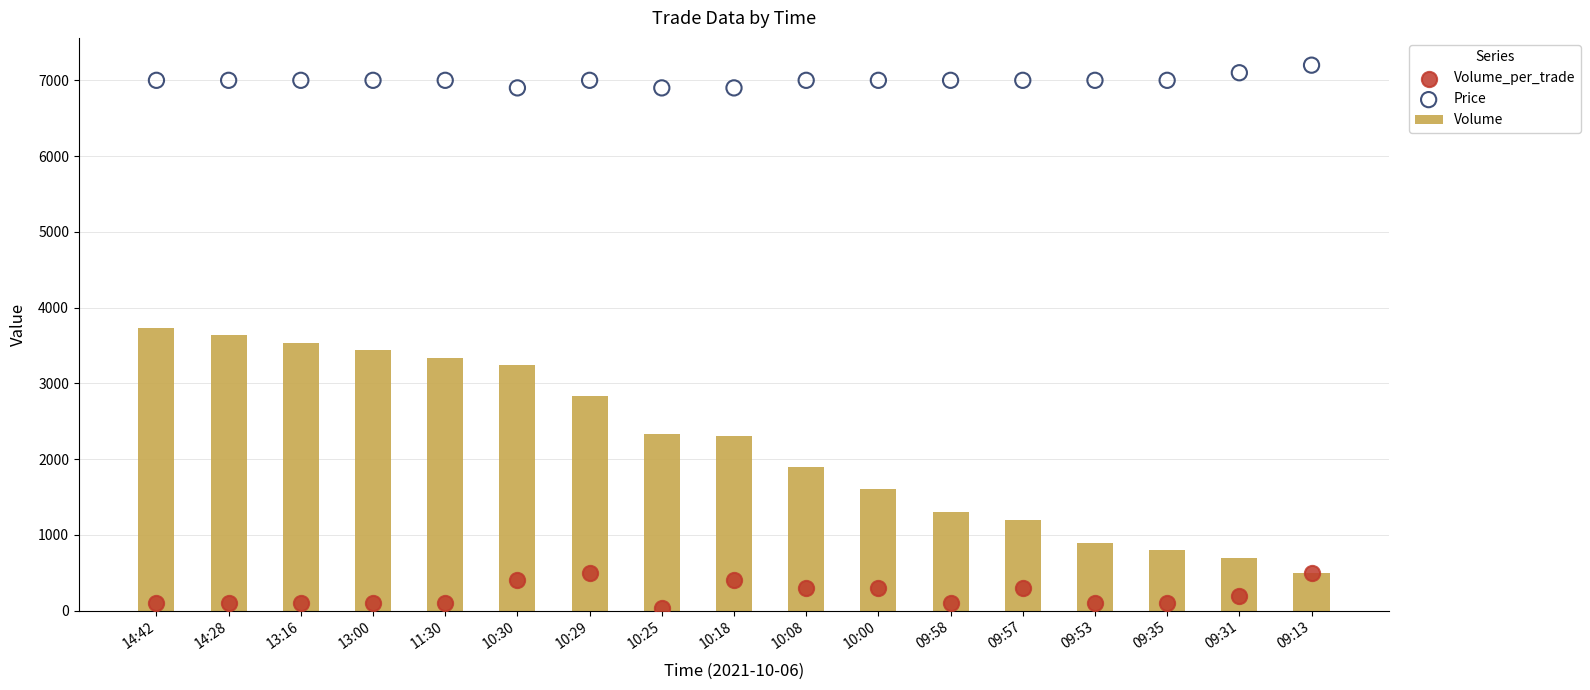

At which category is the sum across all series the highest?

14:42